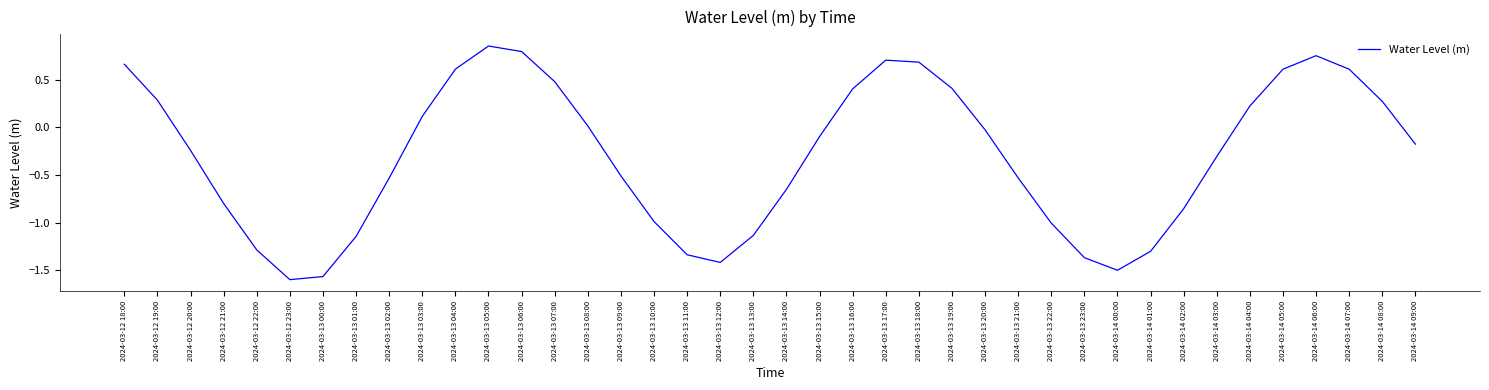

Which label corresponds to the largest value in the chart?

2024-03-13 05:00